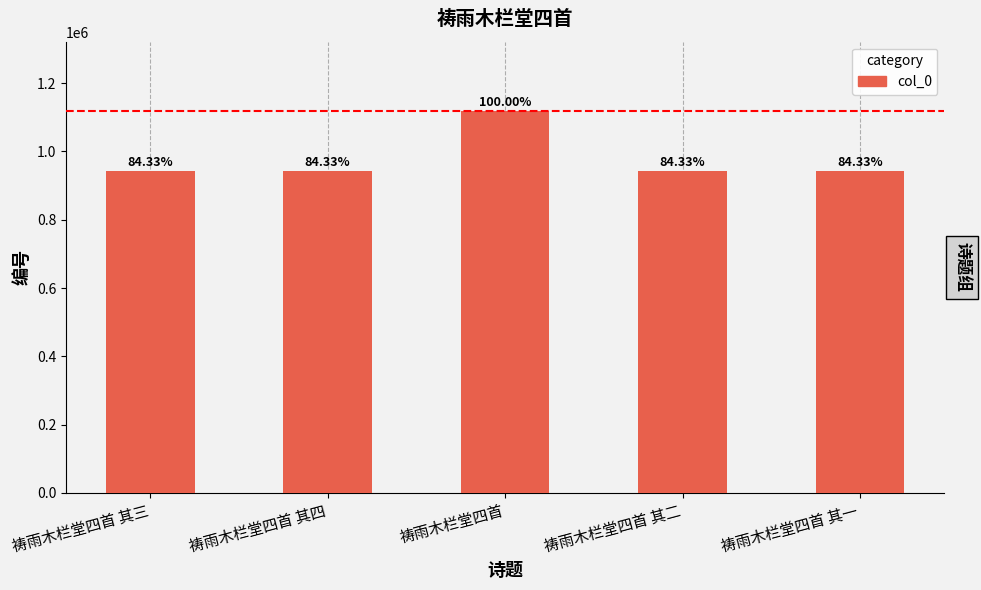

What is the value of the 2nd bar from the left?

944258